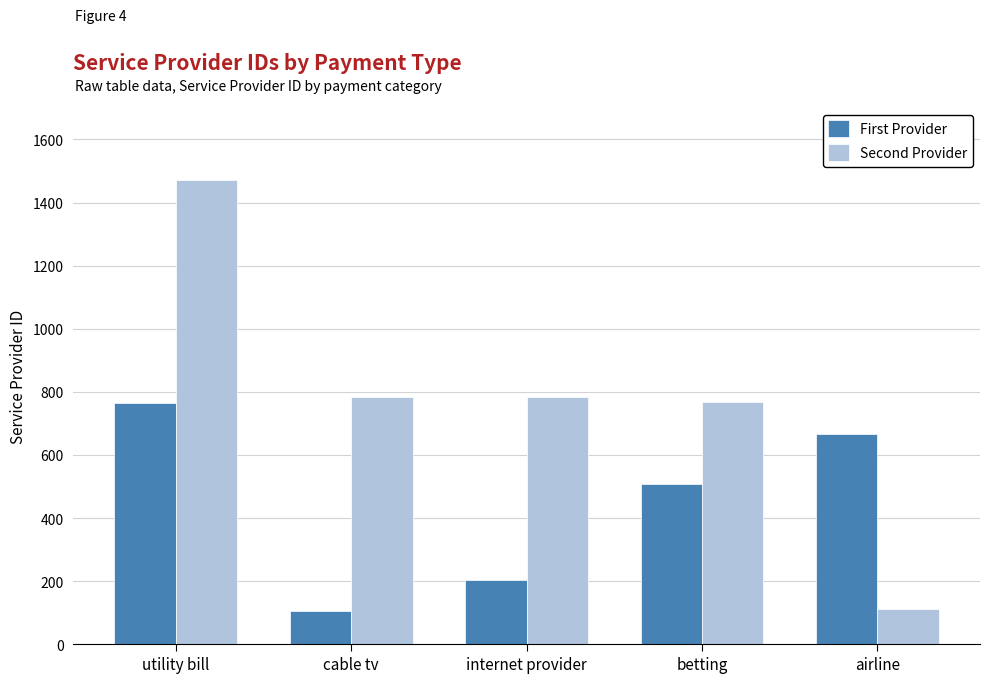

Where is First Provider nearest to the value 435?

betting